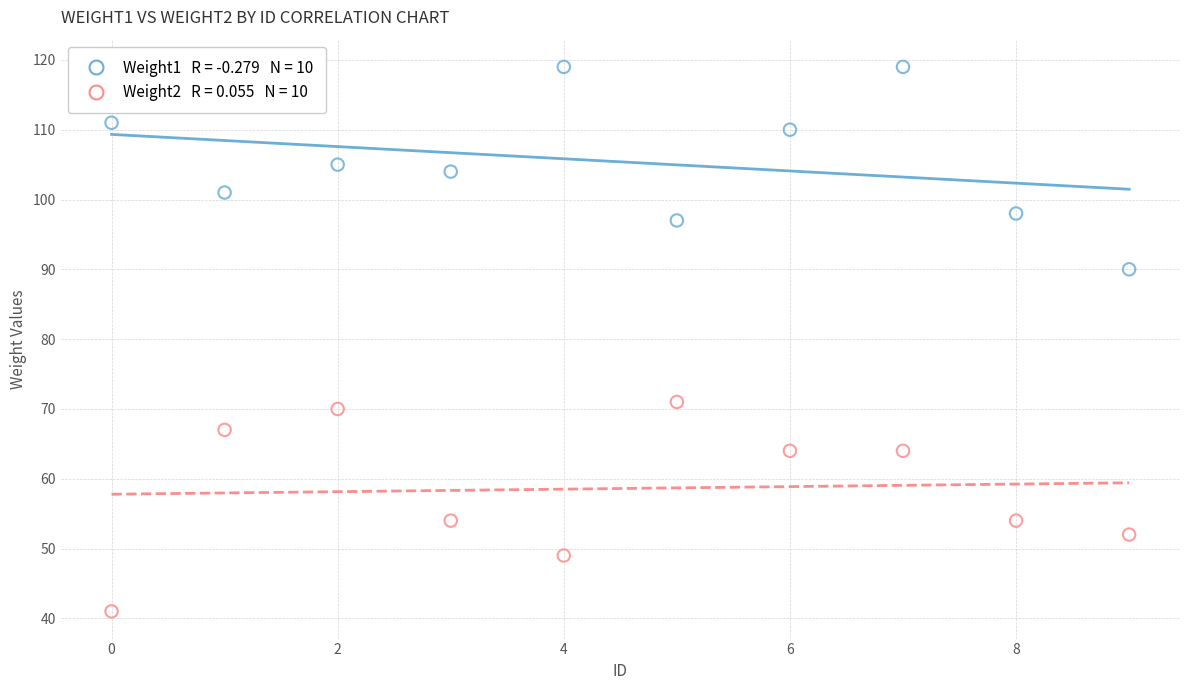

Across all series, what Y value is closest to 80?

71